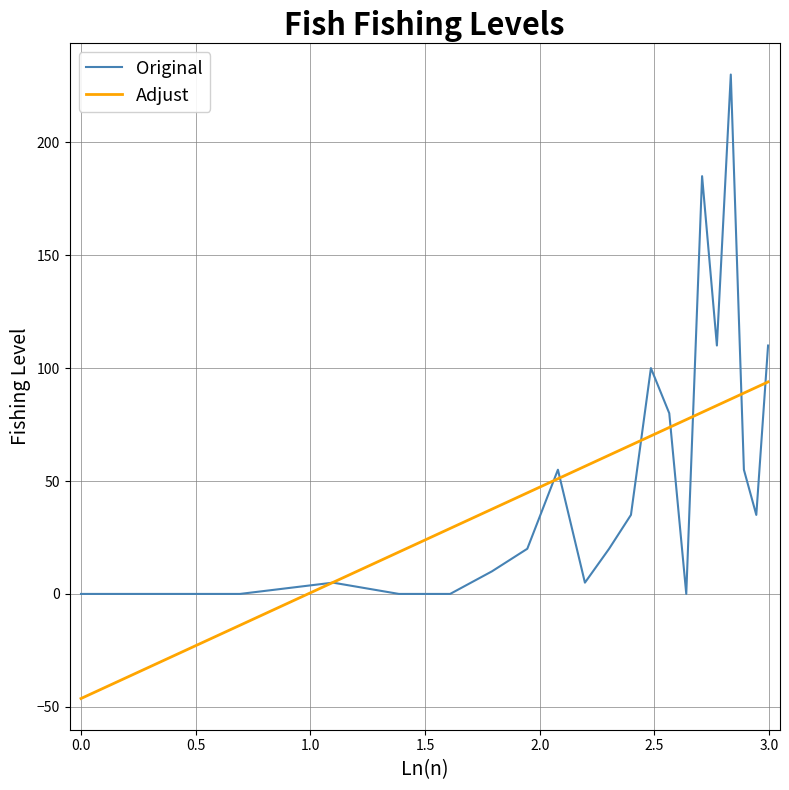

What is the highest value of the Original series?

230